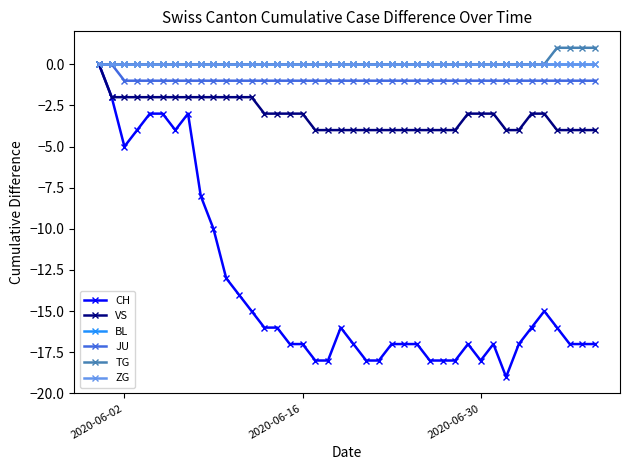

Does the chart have visible grid lines?

No